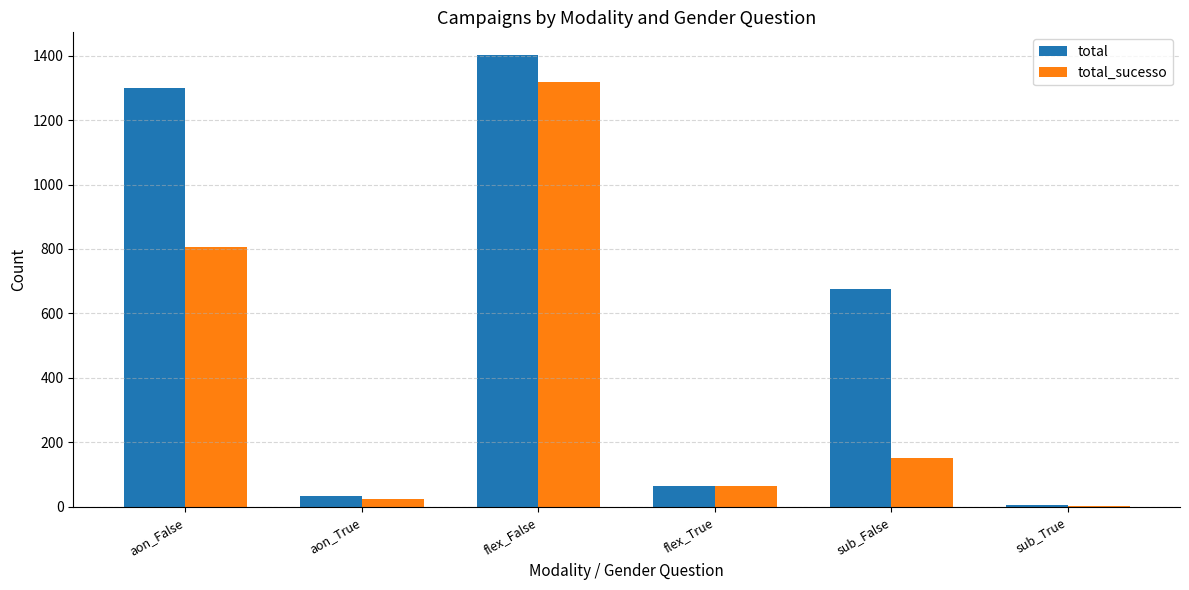

Is it true that total_sucesso equals 65 at flex_True?

True